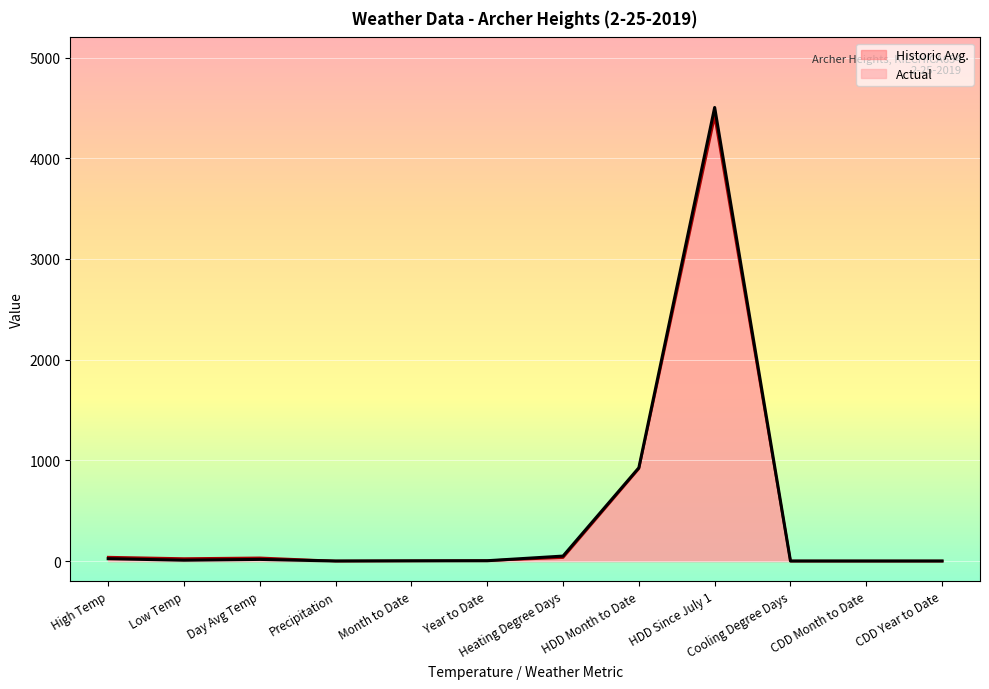

How many lines are shown in the chart?

2